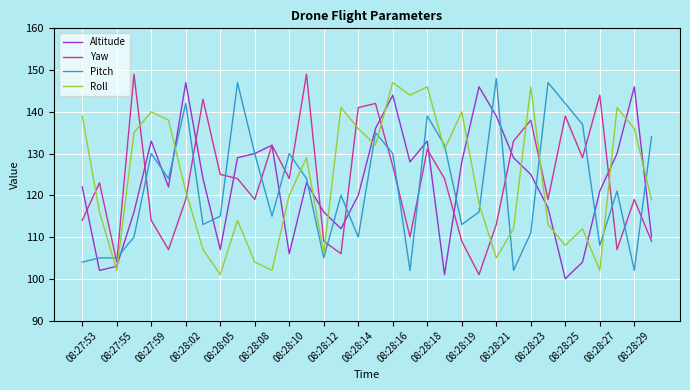

True or false: Pitch and Roll cross at least once.

True